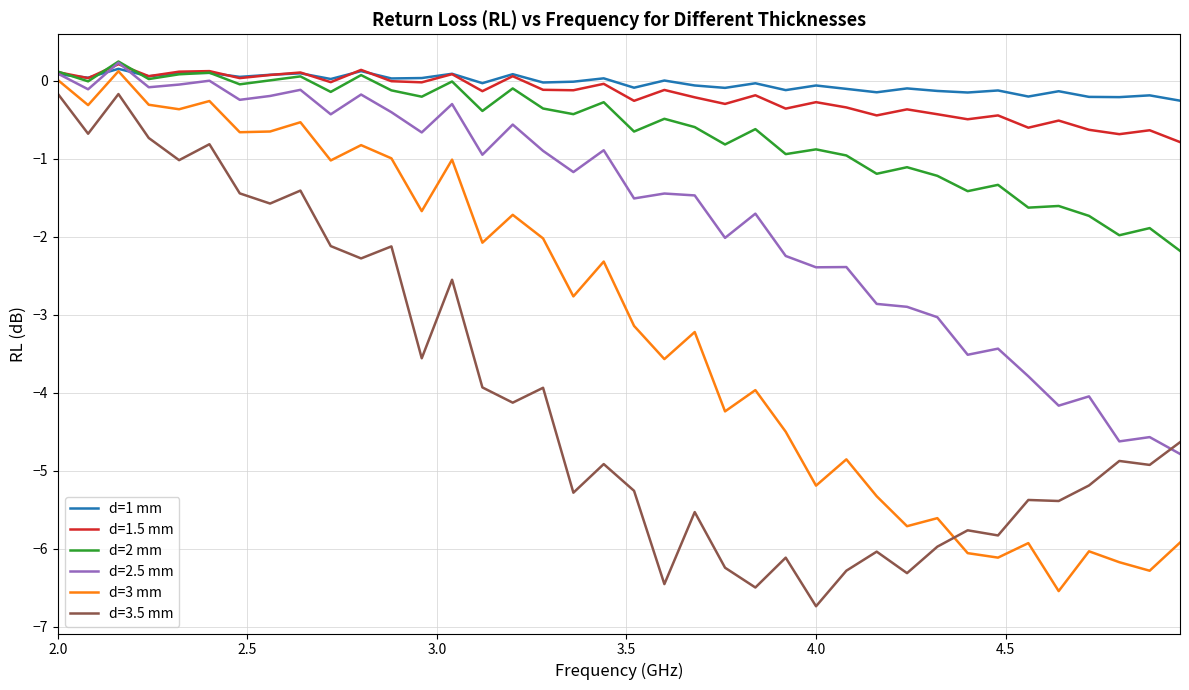

What is the difference between the maximum and second lowest values in the d=3 mm series?

6.4